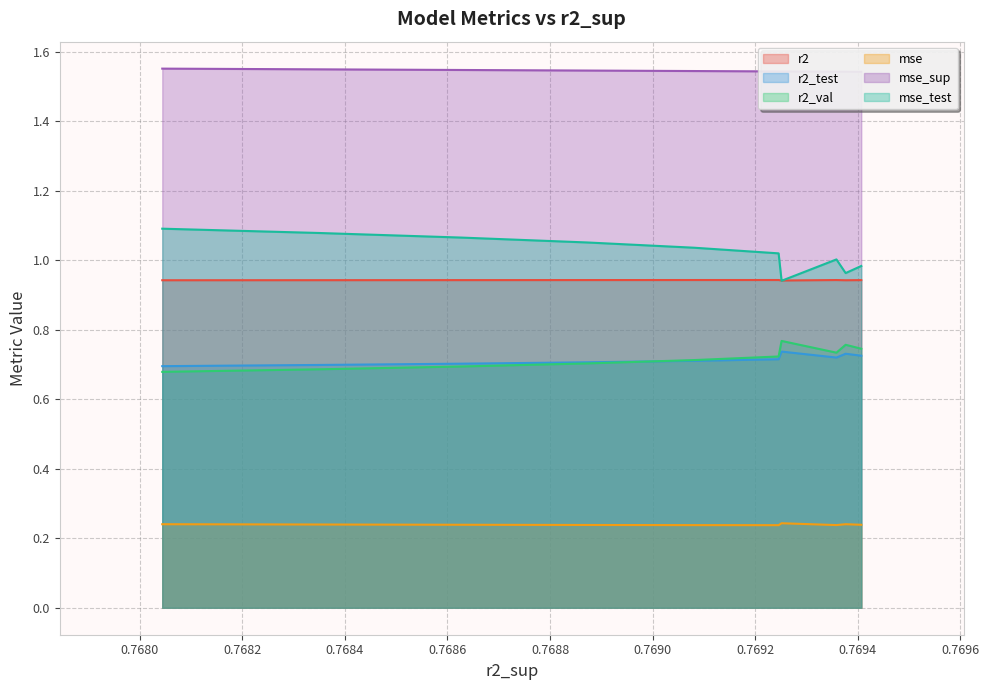

What are all the series names shown in the legend?

r2, r2_test, r2_val, mse, mse_sup, mse_test